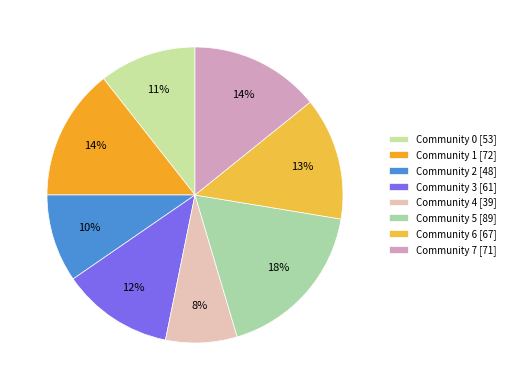

The Community 6 slice represents 1% of the pie. True or false?

False